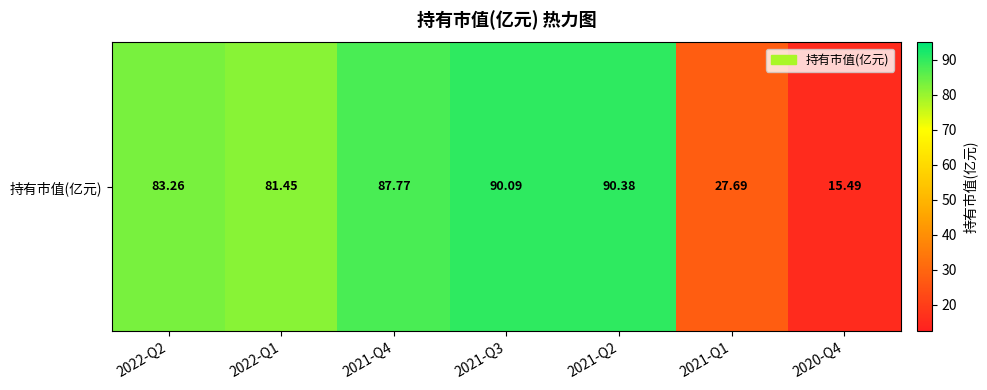

Count the number of data series in this chart.

1